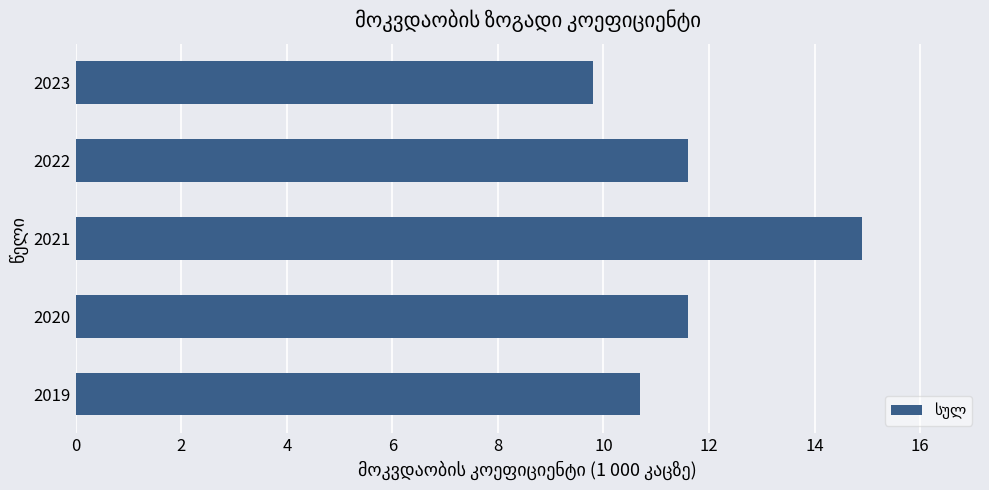

How many values exceed 11?

3